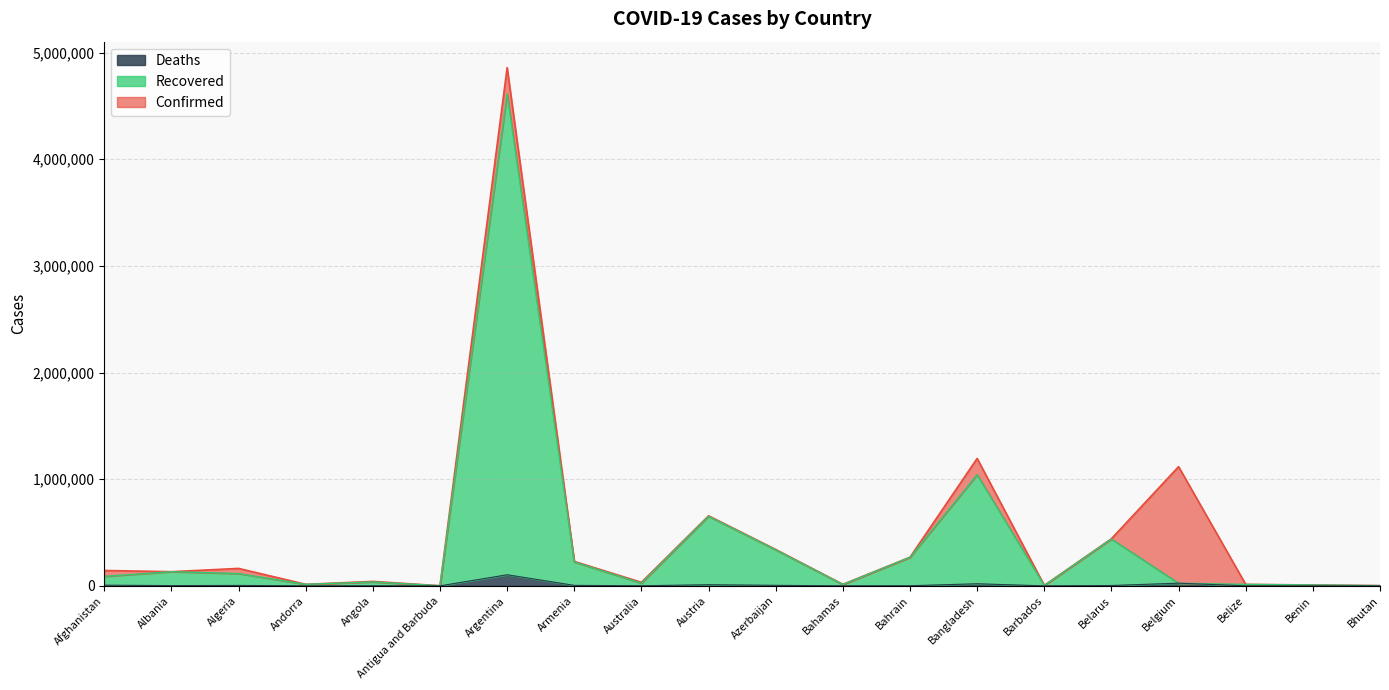

The value of Deaths at Australia is 922. True or false?

True